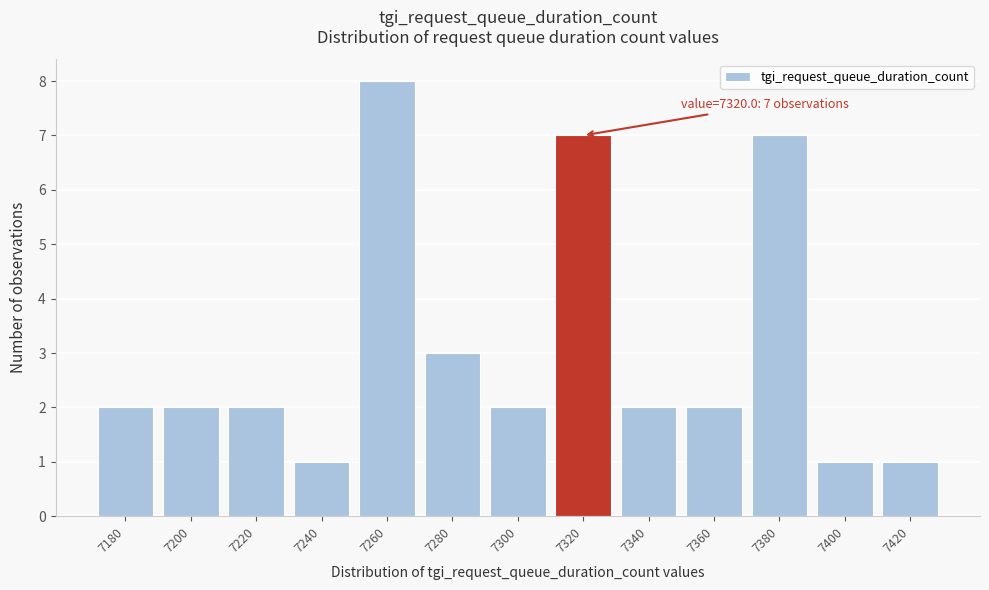

Reading right to left, extract all data points from this chart.

7420=1	7400=1	7380=7	7360=2	7340=2	7320=7	7300=2	7280=3	7260=8	7240=1	7220=2	7200=2	7180=2